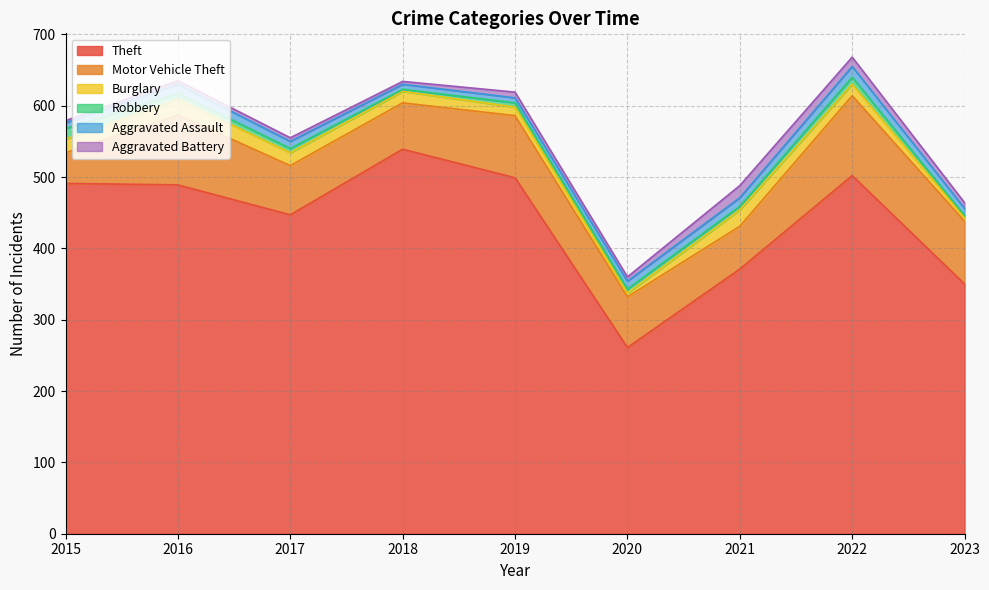

Does the chart have visible grid lines?

Yes